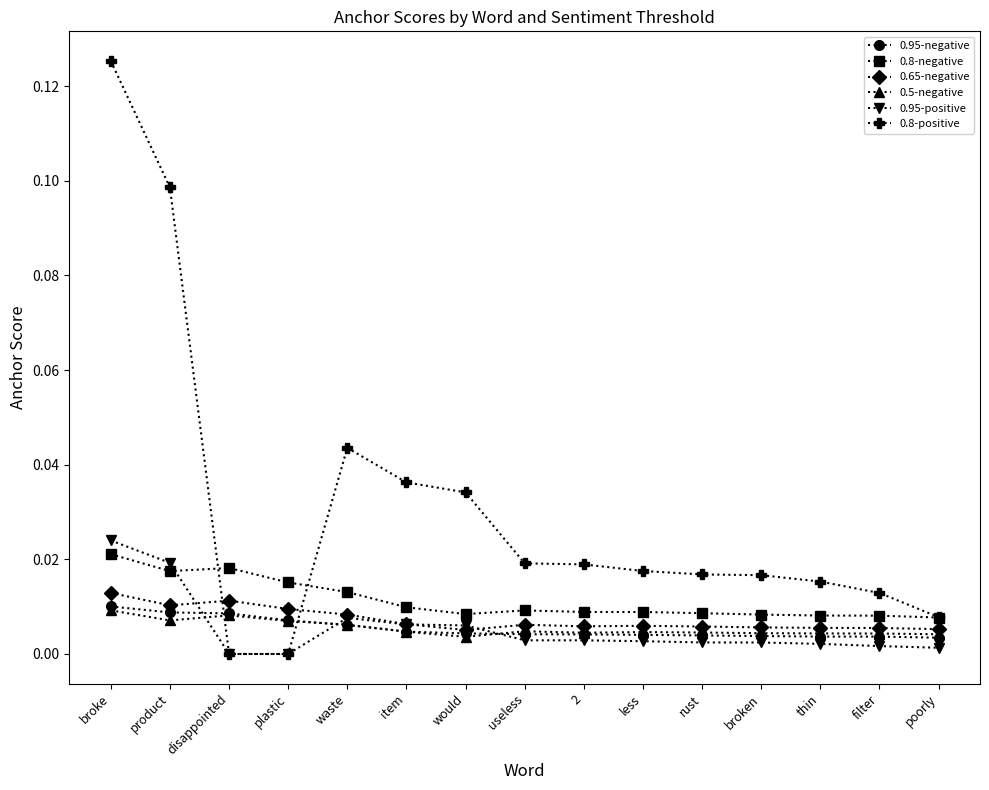

The value of 0.5-negative at thin is 0.0. True or false?

True